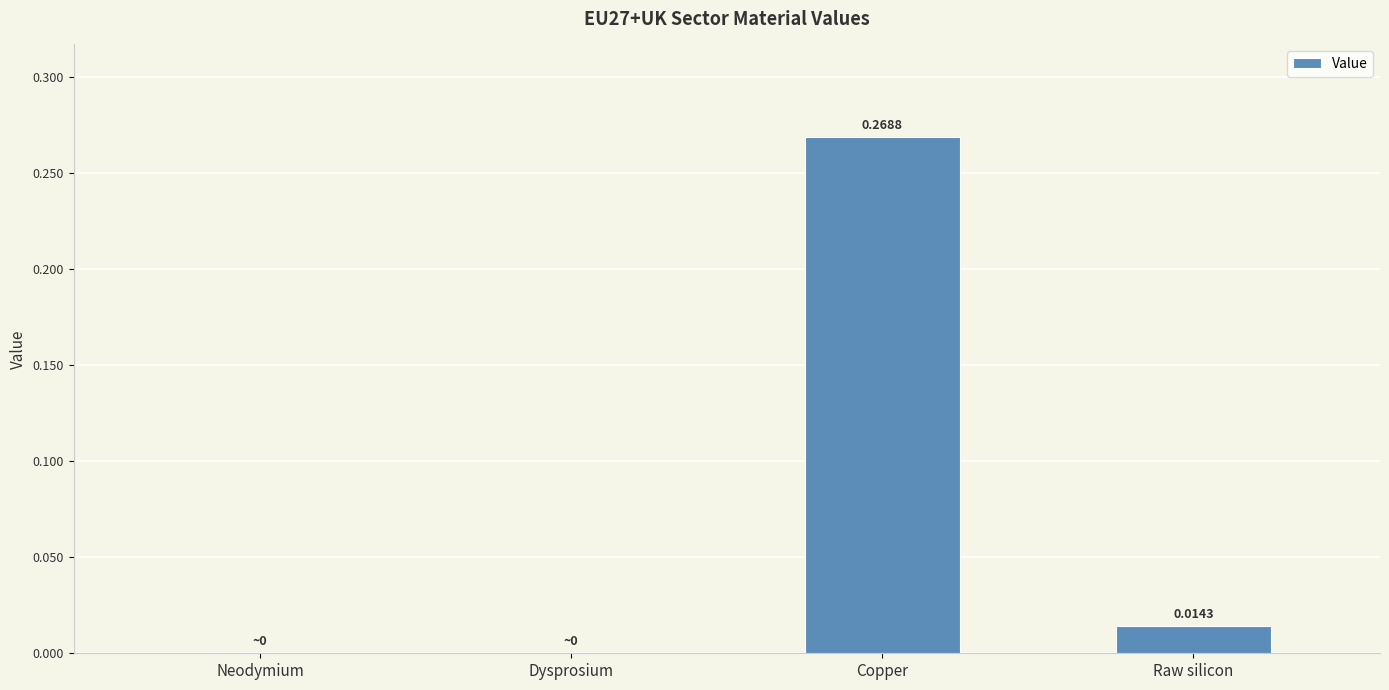

Which has a higher value, Copper or Dysprosium?

Copper